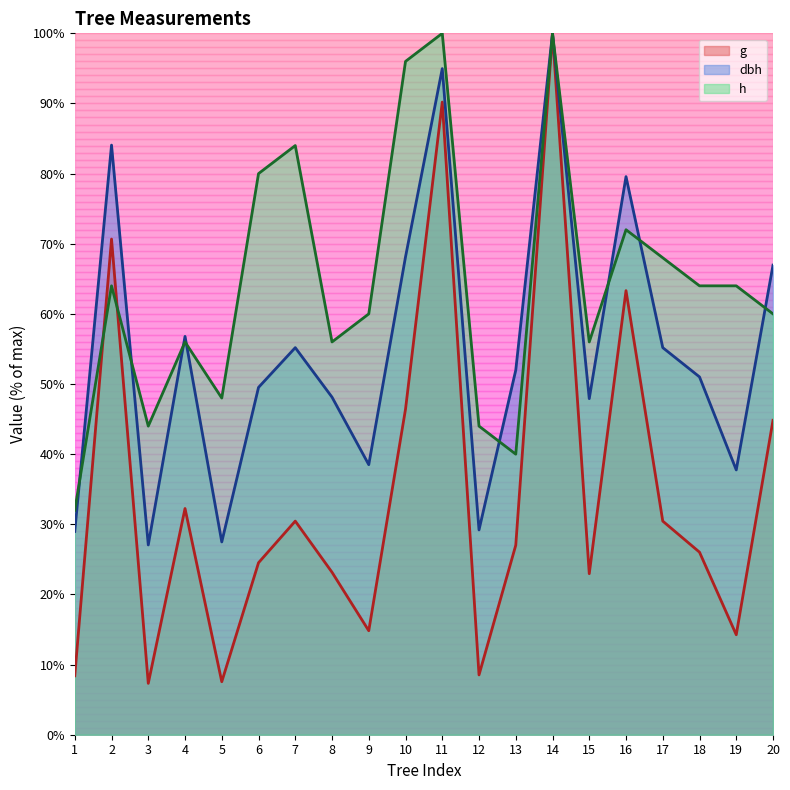

Count the number of categories in the chart.

20